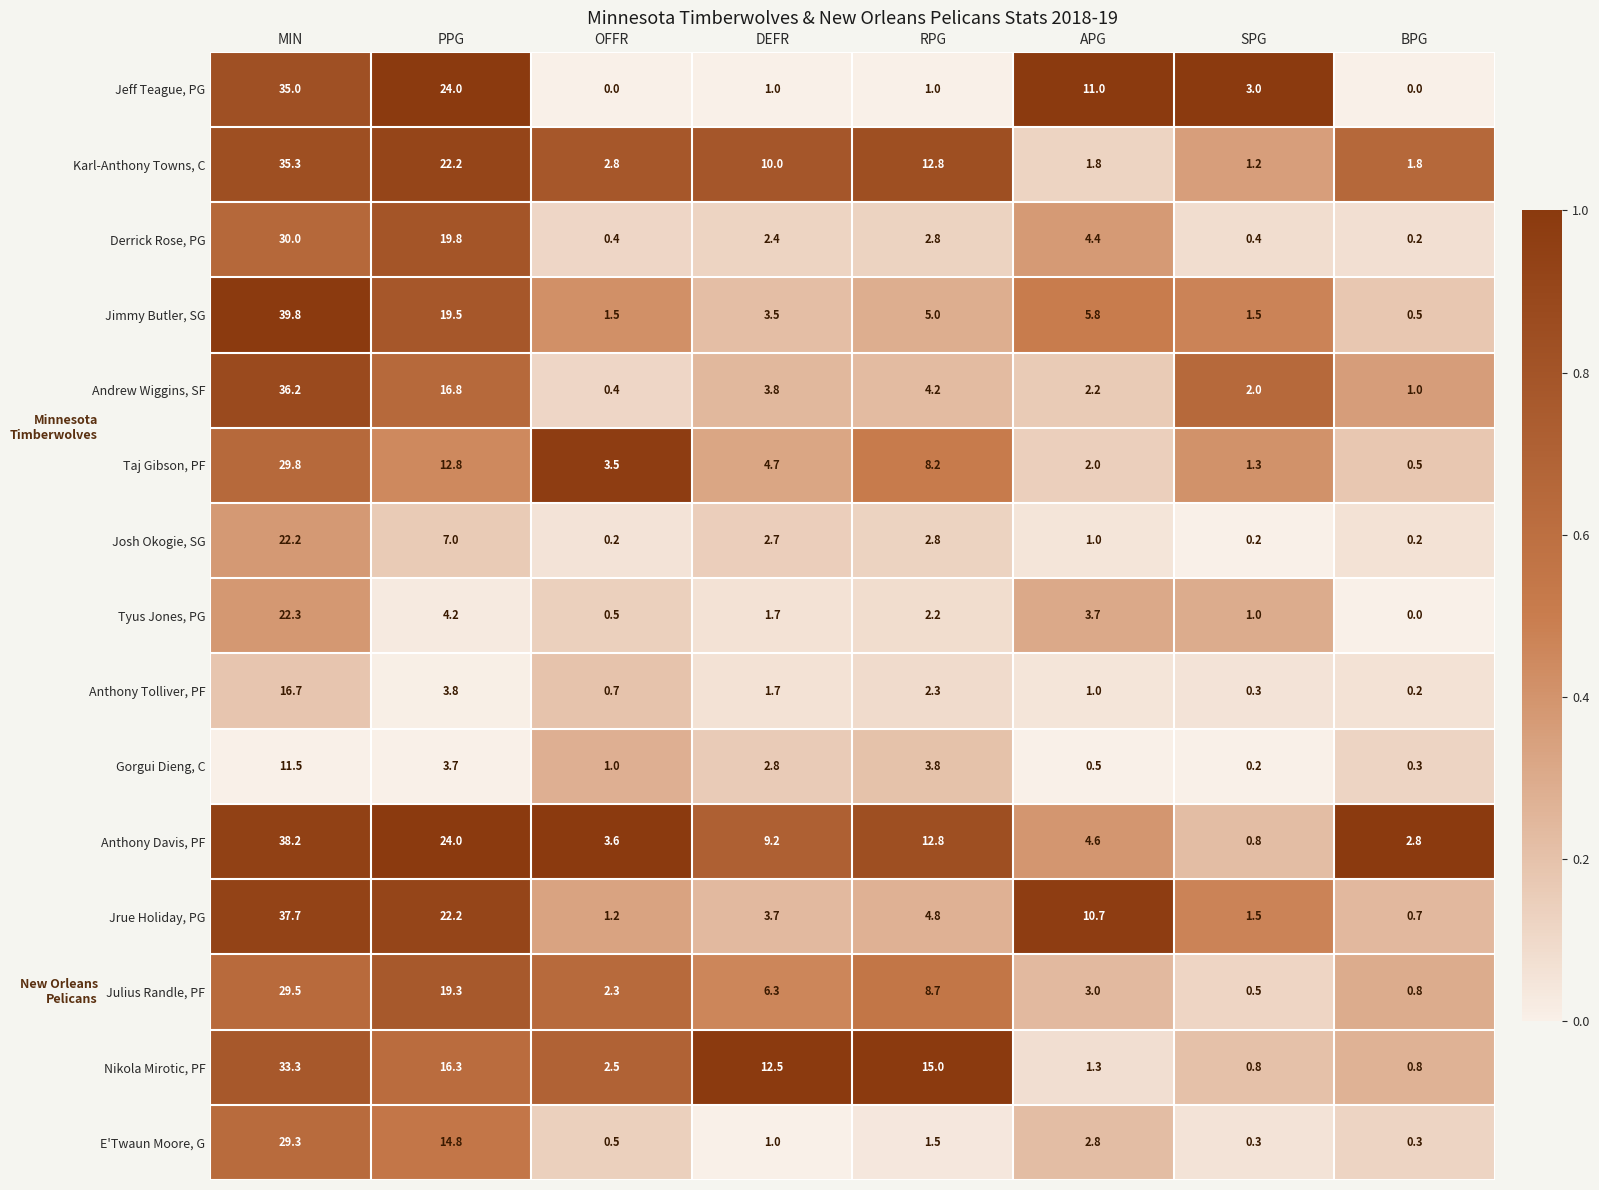

The Jimmy Butler, SG series shows 0.9 at OFFR. True or false?

False